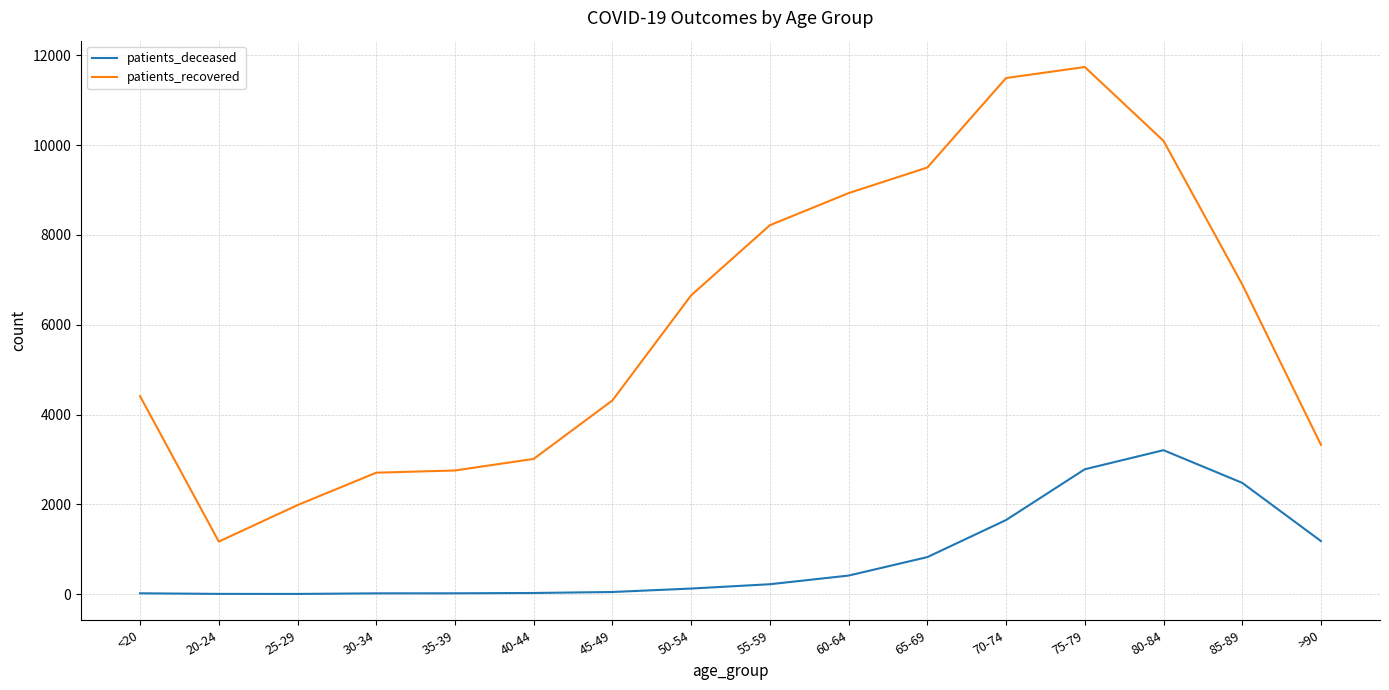

Is the value of patients_deceased at 80-84 greater than the value of patients_recovered at 30-34?

Yes